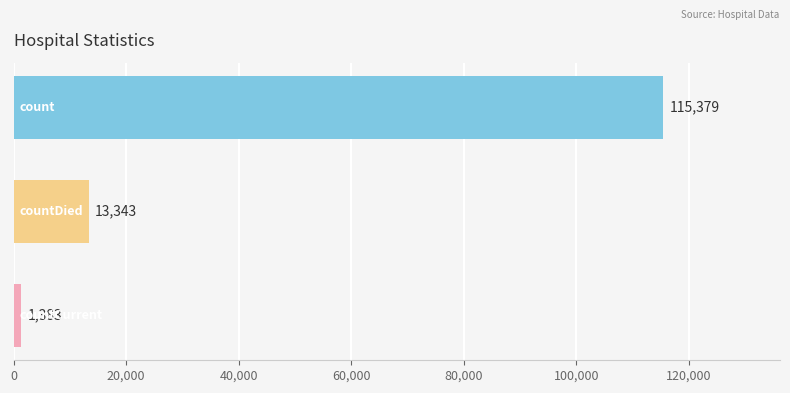

What is the sum of all values?

130105